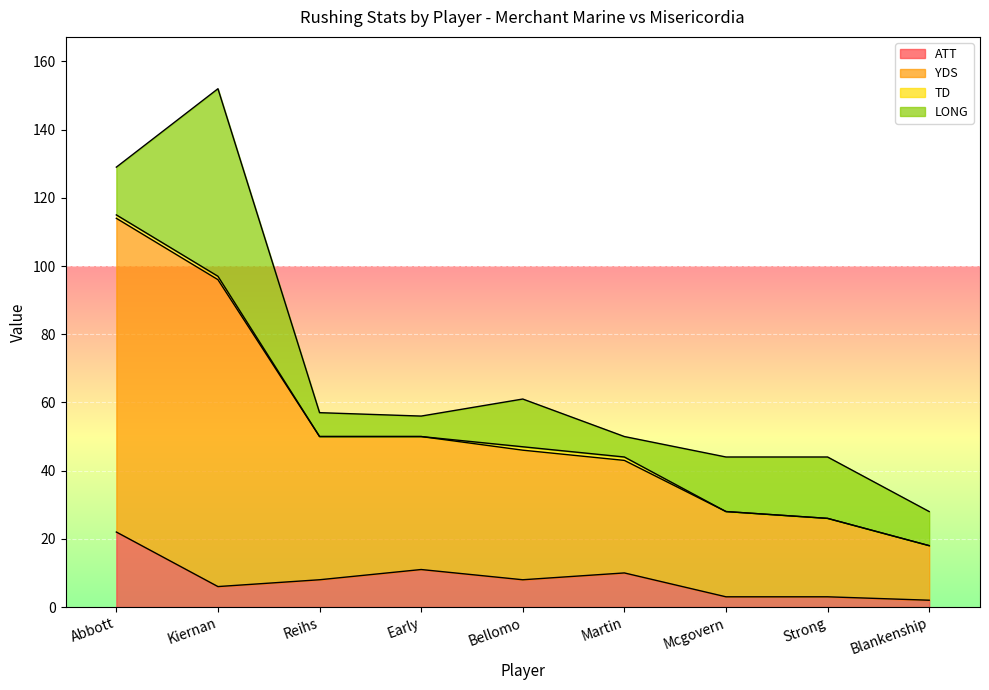

Which category has the lowest value in the YDS series?

Blankenship